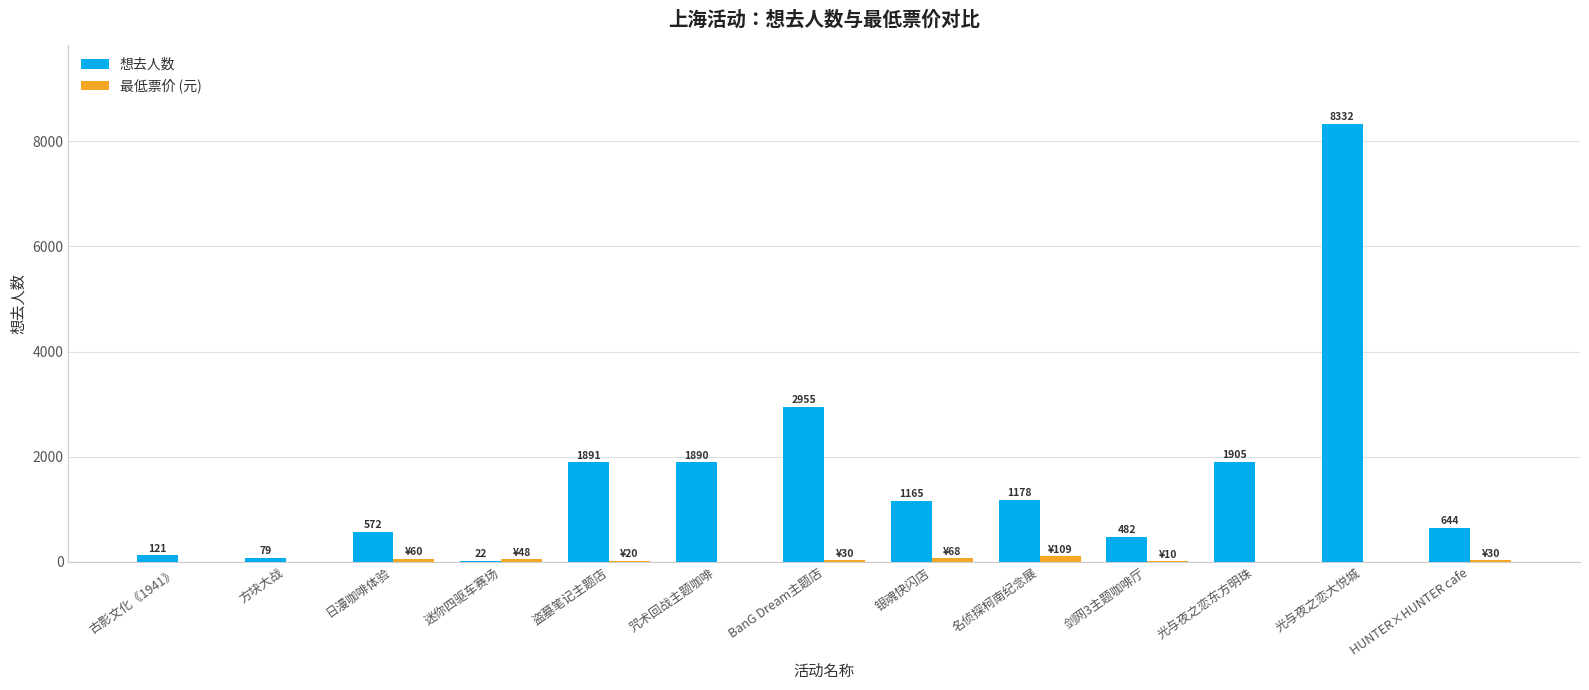

Is the value of 想去人数 at 银魂快闪店 greater than the value of 最低票价 (元) at 剑网3主题咖啡厅?

Yes